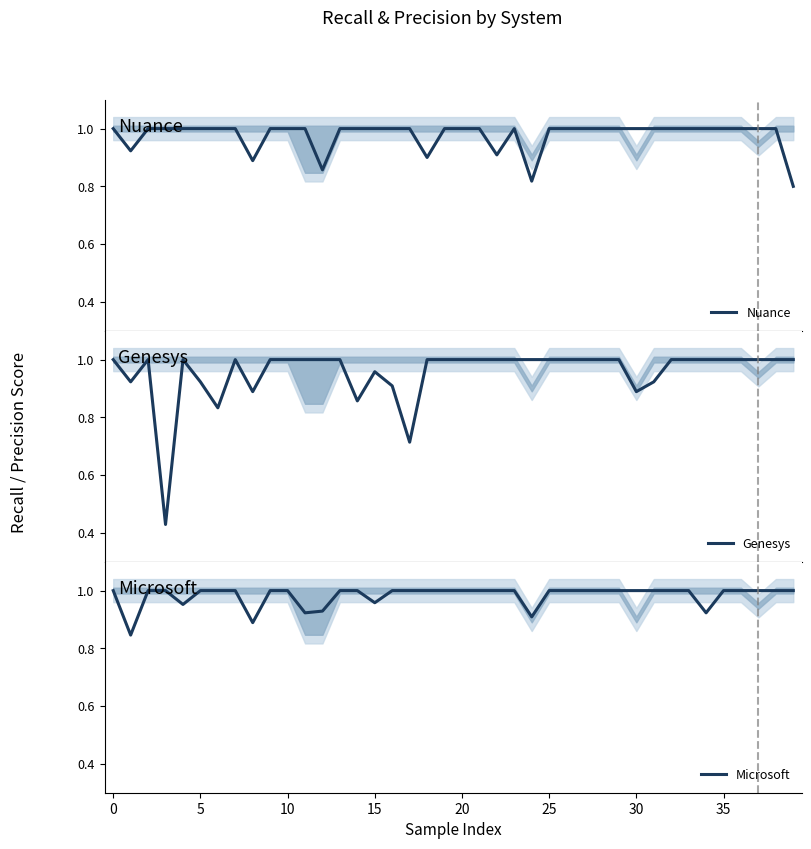

How many lines are shown in the chart?

3